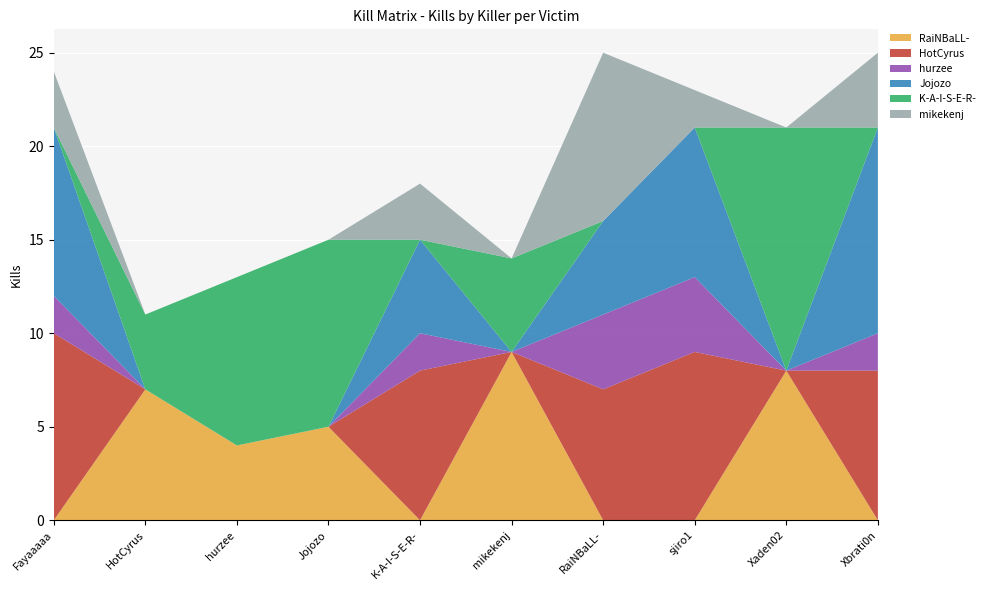

Reading left to right, extract all data points from this chart.

RaiNBaLL-: Fayaaaaa=0	HotCyrus=7	hurzee=4	Jojozo=5	K-A-I-S-E-R-=0	mikekenj=9	RaiNBaLL-=0	sjiro1=0	Xaden02=8	Xbrati0n=0
HotCyrus: Fayaaaaa=10	HotCyrus=0	hurzee=0	Jojozo=0	K-A-I-S-E-R-=8	mikekenj=0	RaiNBaLL-=7	sjiro1=9	Xaden02=0	Xbrati0n=8
hurzee: Fayaaaaa=2	HotCyrus=0	hurzee=0	Jojozo=0	K-A-I-S-E-R-=2	mikekenj=0	RaiNBaLL-=4	sjiro1=4	Xaden02=0	Xbrati0n=2
Jojozo: Fayaaaaa=9	HotCyrus=0	hurzee=0	Jojozo=0	K-A-I-S-E-R-=5	mikekenj=0	RaiNBaLL-=5	sjiro1=8	Xaden02=0	Xbrati0n=11
K-A-I-S-E-R-: Fayaaaaa=0	HotCyrus=4	hurzee=9	Jojozo=10	K-A-I-S-E-R-=0	mikekenj=5	RaiNBaLL-=0	sjiro1=0	Xaden02=13	Xbrati0n=0
mikekenj: Fayaaaaa=3	HotCyrus=0	hurzee=0	Jojozo=0	K-A-I-S-E-R-=3	mikekenj=0	RaiNBaLL-=9	sjiro1=2	Xaden02=0	Xbrati0n=4